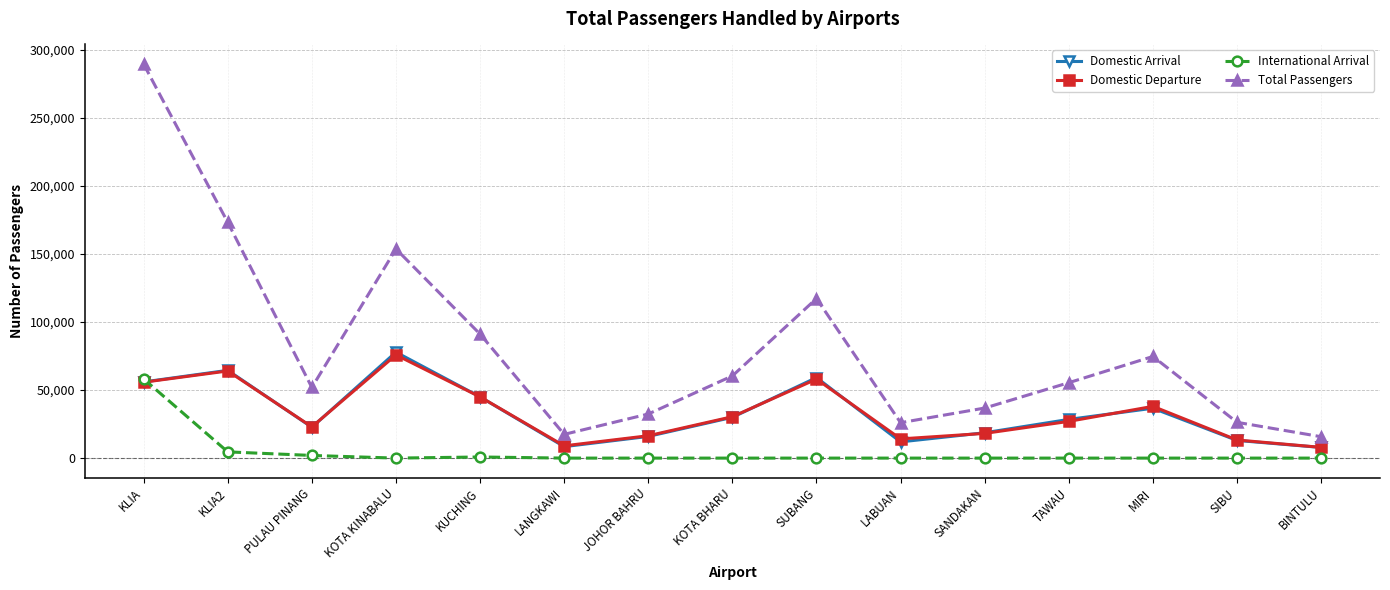

What is the difference between the Domestic Departure values at KOTA BHARU and BINTULU?

22527